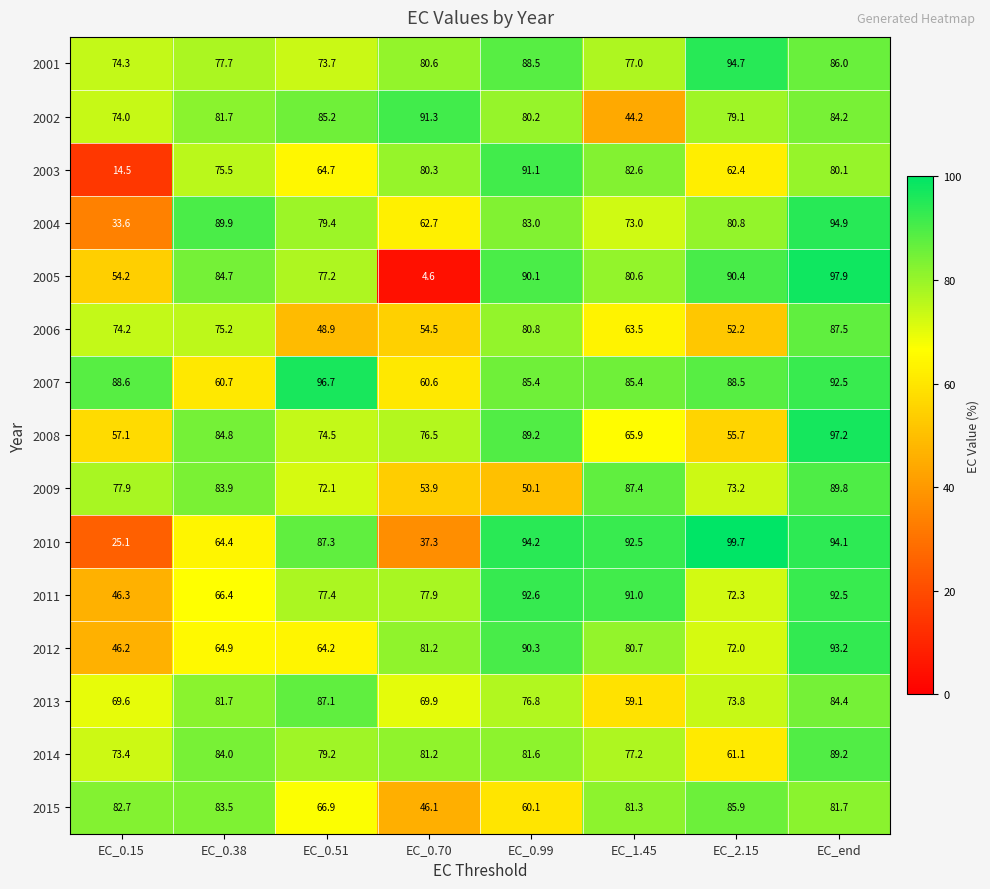

What is the spread (max minus min) of values at EC_2.15?

47.5